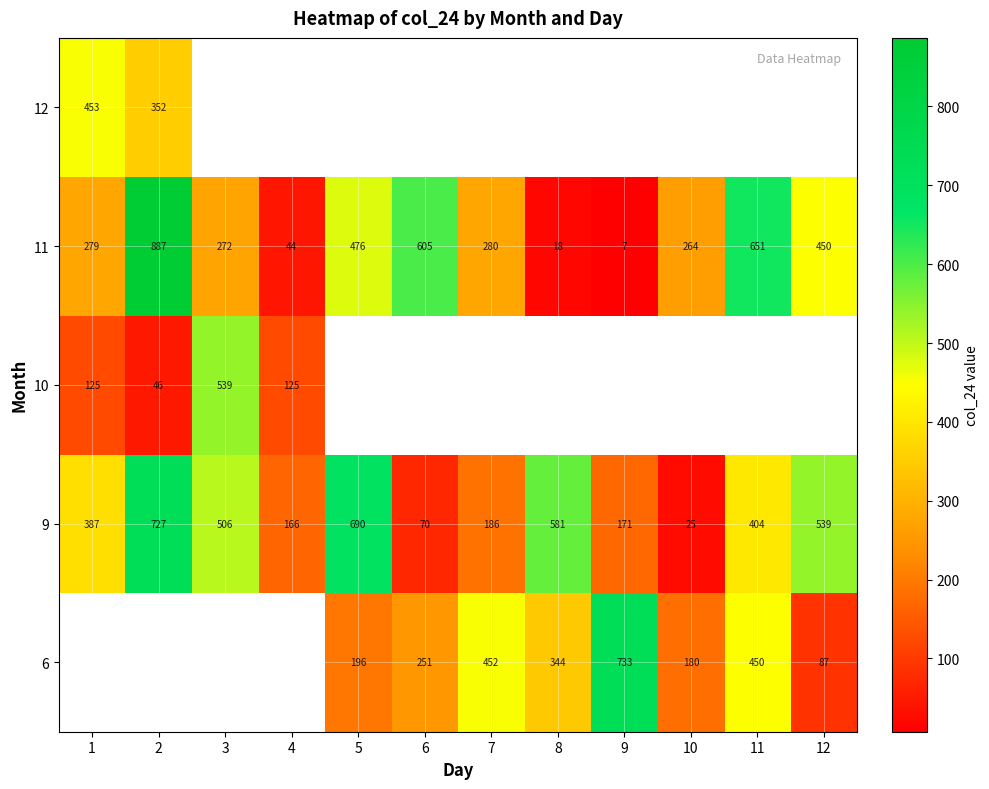

List the labels in order of 11 value, smallest first.

9, 8, 4, 10, 3, 1, 7, 12, 5, 6, 11, 2